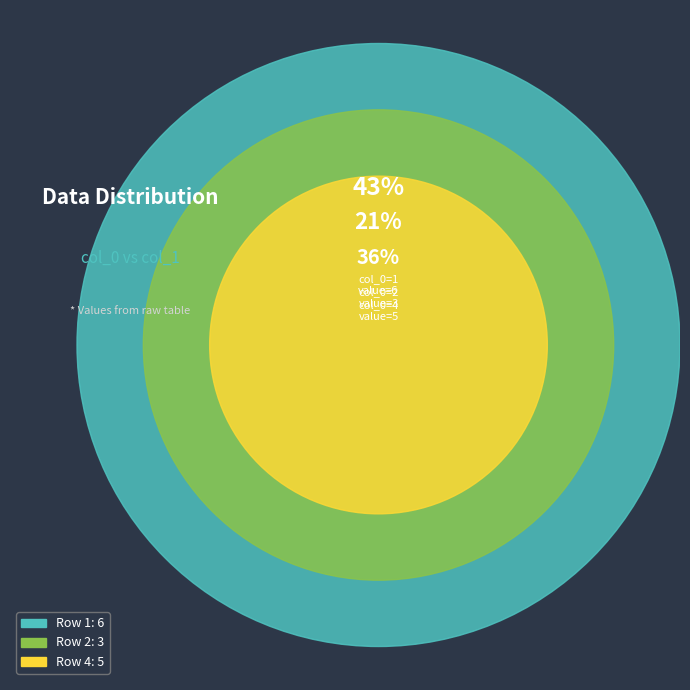

The 1 slice represents 43% of the pie. True or false?

True